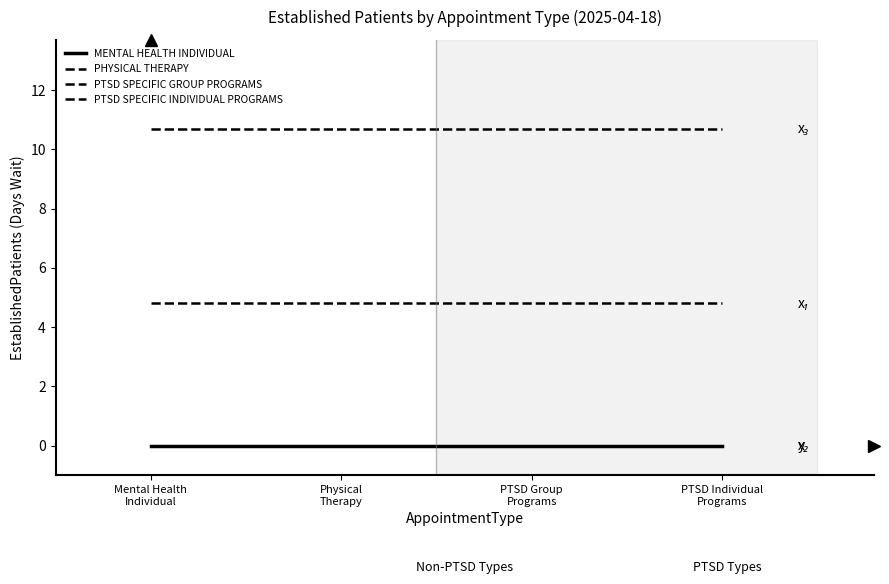

Does the chart have visible grid lines?

No